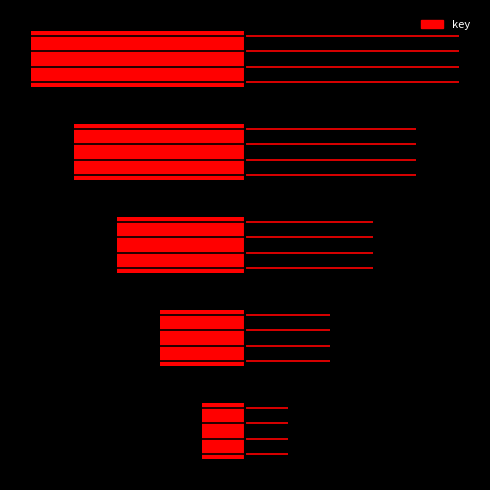

What is the average value?

3